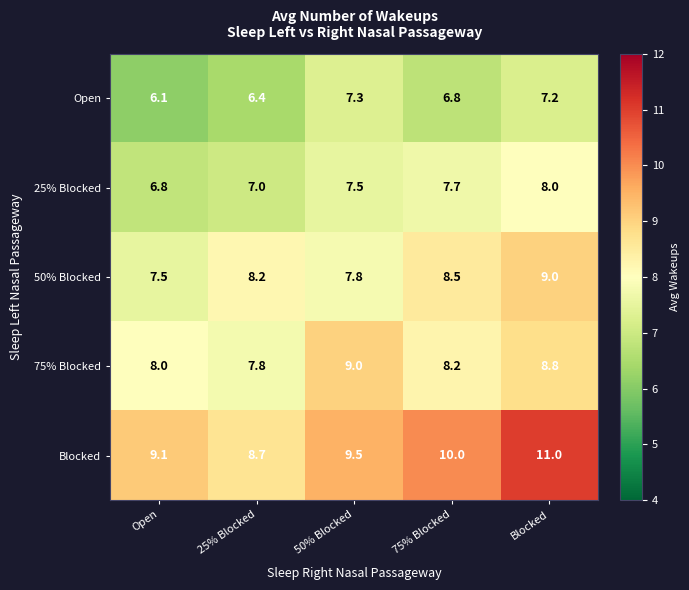

True or false: 25% Blocked has a value of 2.1 at 75% Blocked.

False